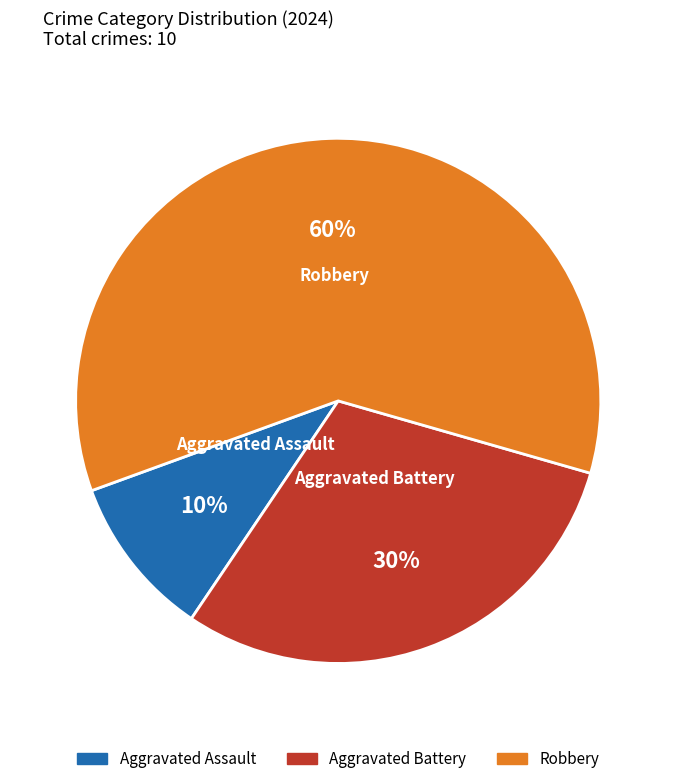

Which slice is the largest?

Robbery